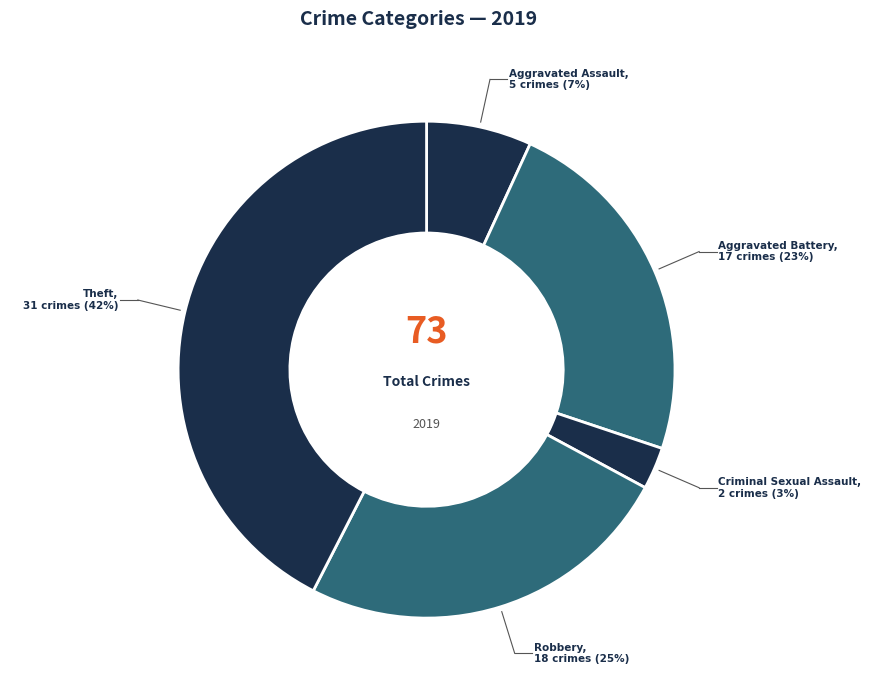

Count the number of slices in the pie.

5